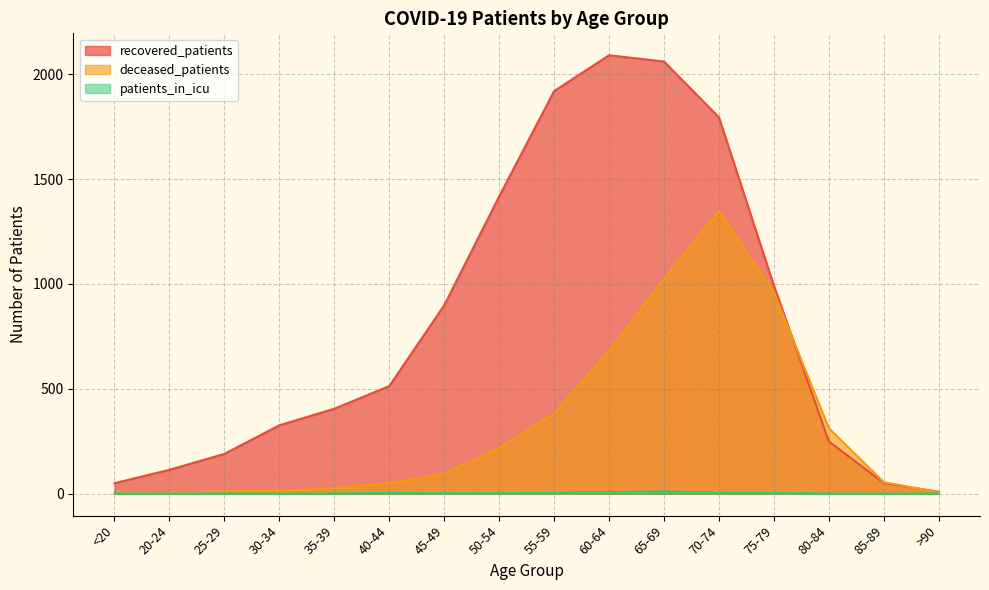

Reading left to right, list all the values displayed in this chart.

recovered_patients: <20=50	20-24=114	25-29=190	30-34=326	35-39=405	40-44=513	45-49=898	50-54=1417	55-59=1919	60-64=2090	65-69=2060	70-74=1794	75-79=992	80-84=249	85-89=51	>90=9
deceased_patients: <20=7	20-24=1	25-29=12	30-34=14	35-39=26	40-44=50	45-49=95	50-54=218	55-59=382	60-64=682	65-69=1024	70-74=1348	75-79=960	80-84=312	85-89=55	>90=6
patients_in_icu: <20=1	20-24=0	25-29=1	30-34=0	35-39=1	40-44=3	45-49=2	50-54=2	55-59=4	60-64=7	65-69=11	70-74=4	75-79=3	80-84=1	85-89=0	>90=1